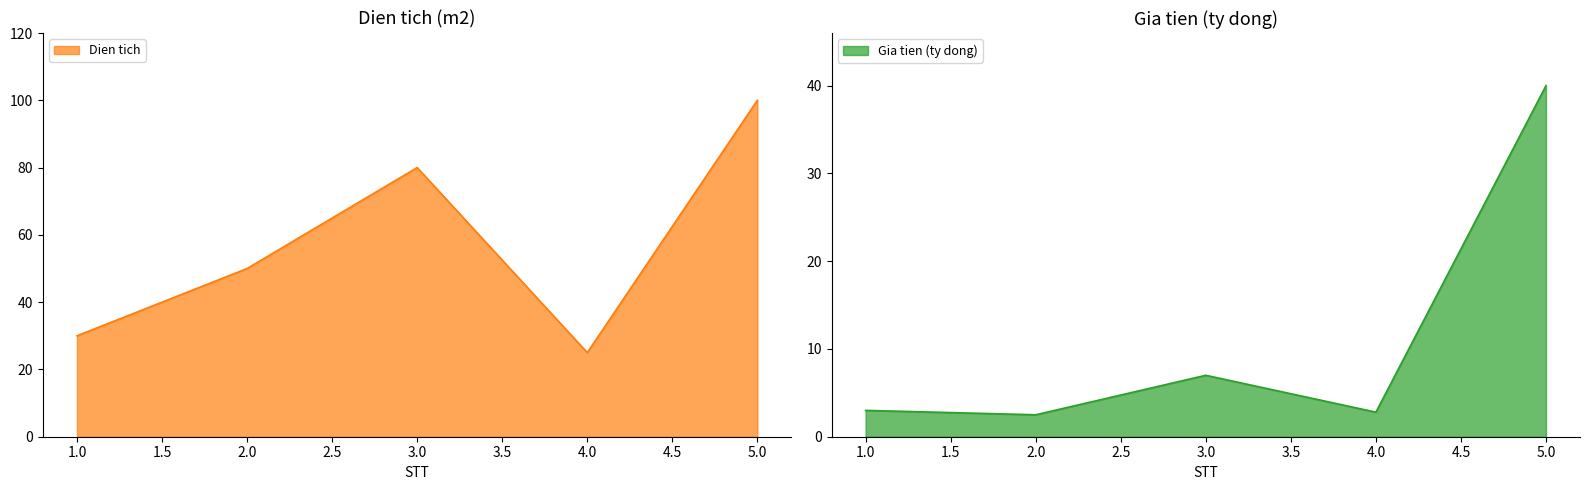

True or false: Gia tien (ty dong) and Dien tich cross at least once.

False